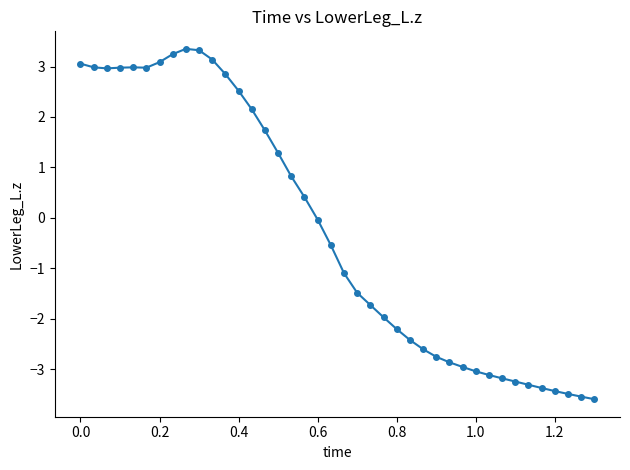

What is the range of X values (max minus min)?

1.3